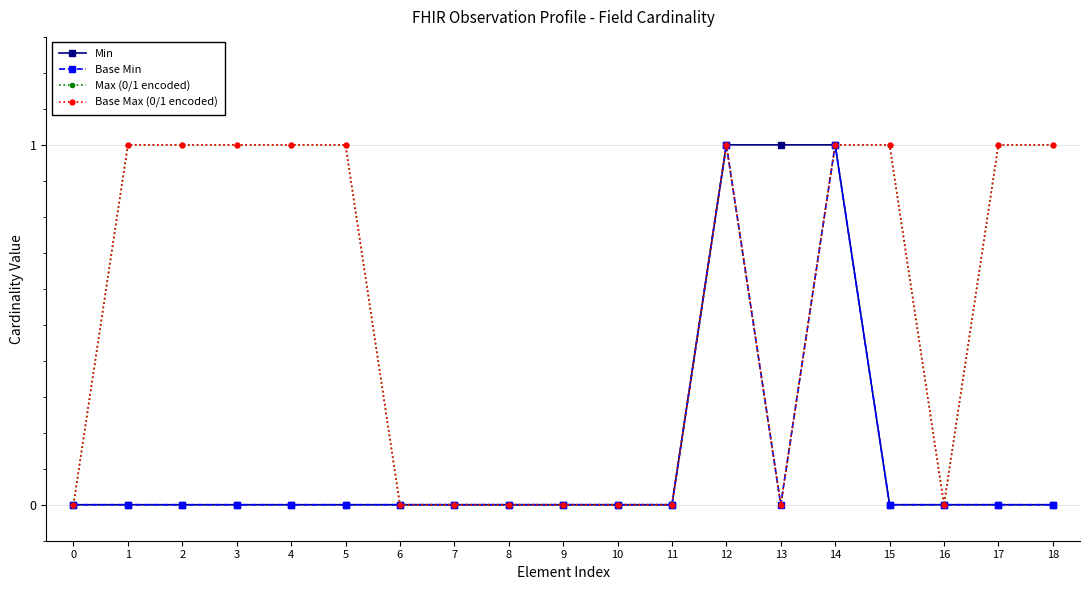

Is this an area chart (filled region under the line)?

No